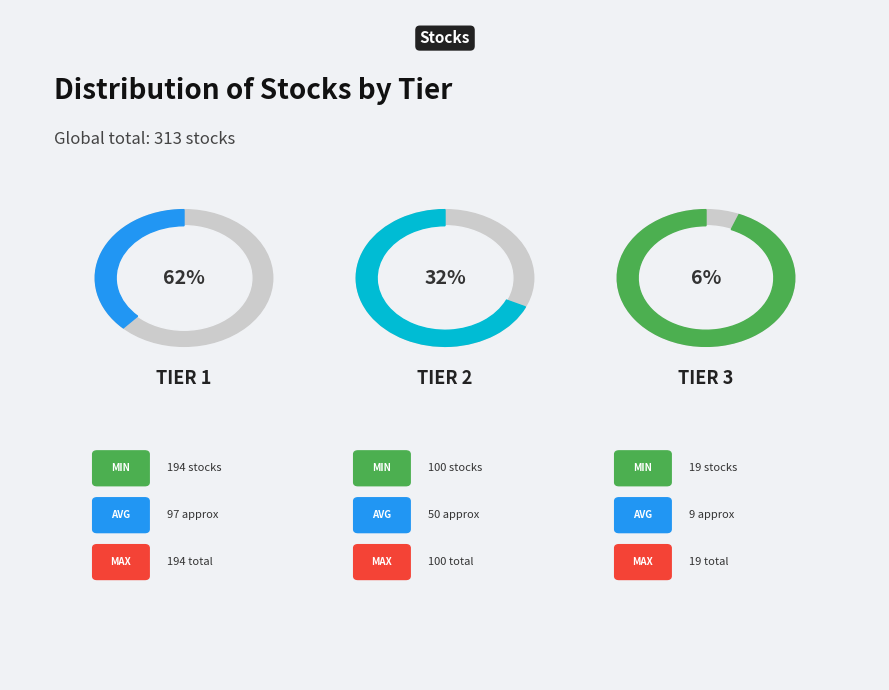

To the nearest percent, what percentage of the pie is Tier 3?

6%